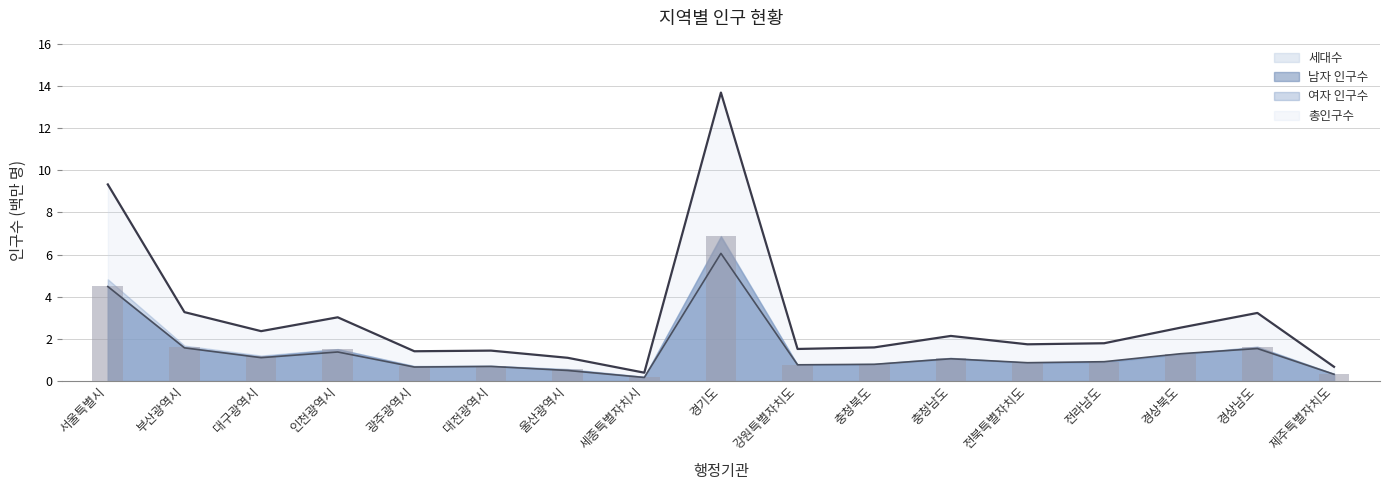

Where is 세대수 nearest to the value 3?

부산광역시